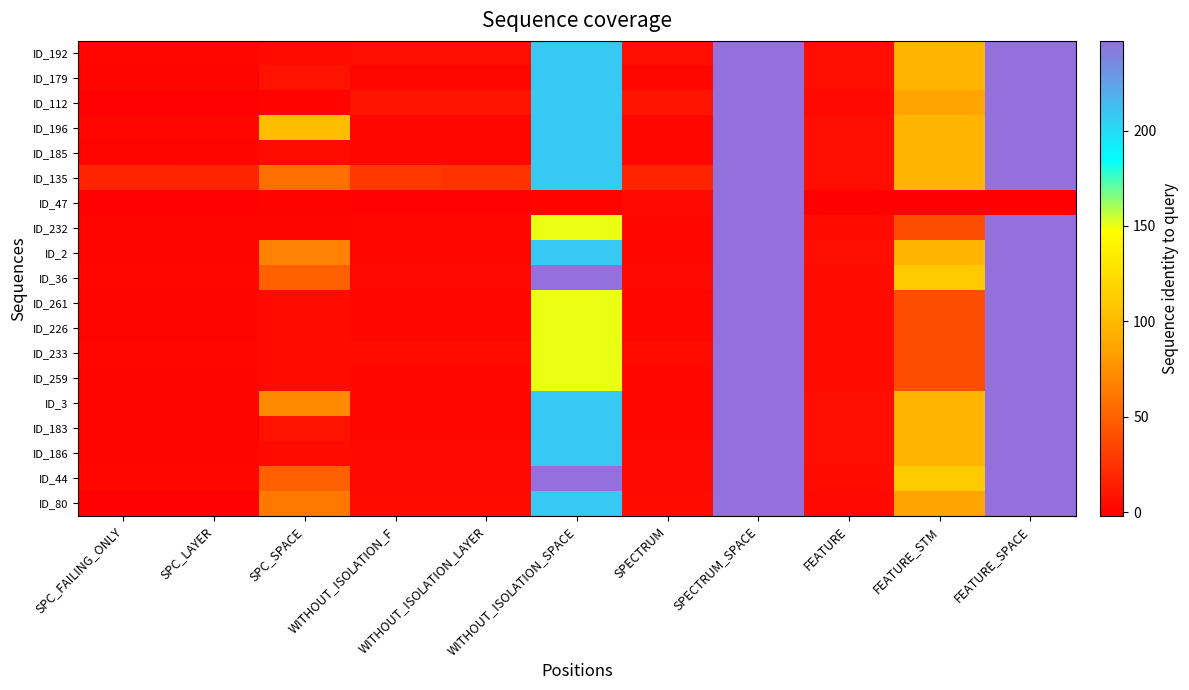

At which category does the chart reach its minimum across all series?

FEATURE